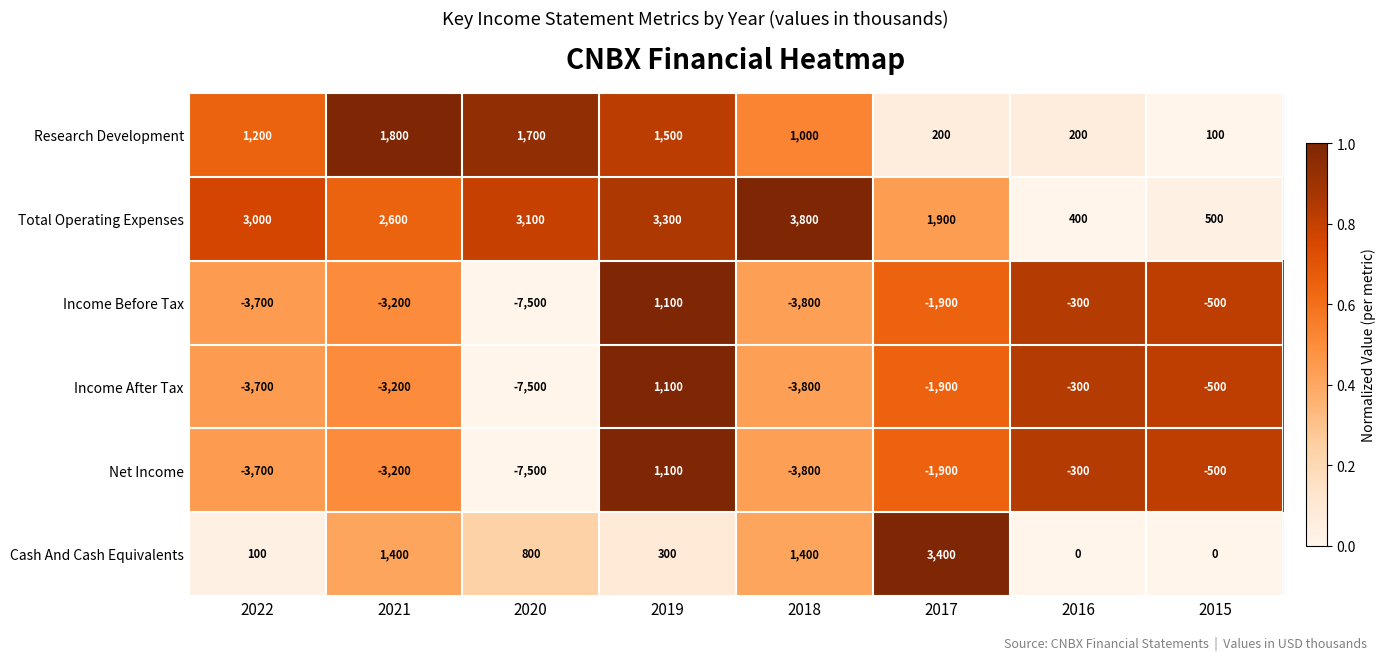

Which label corresponds to the largest value in the chart?

2018